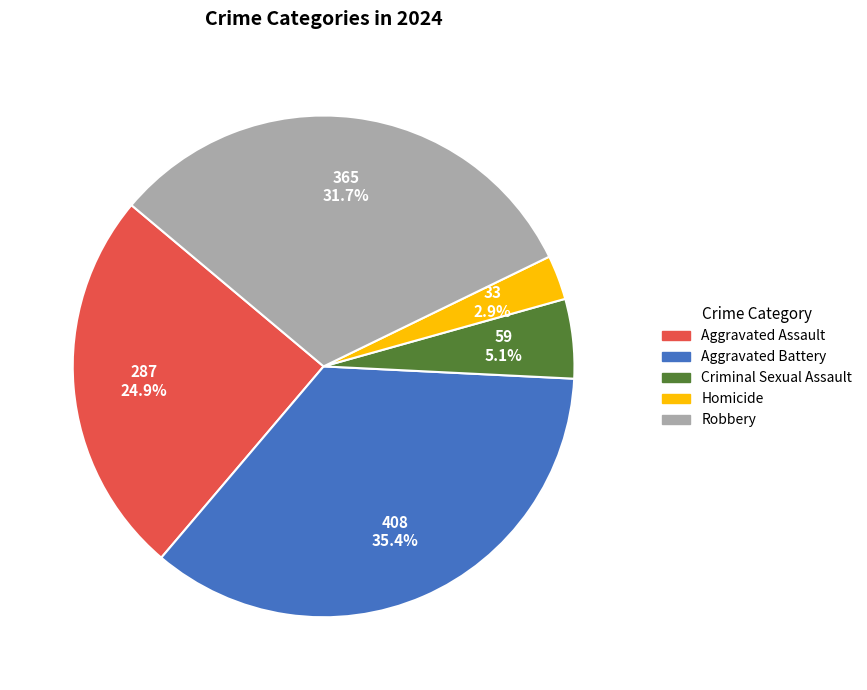

Is Criminal Sexual Assault the majority of the pie?

No